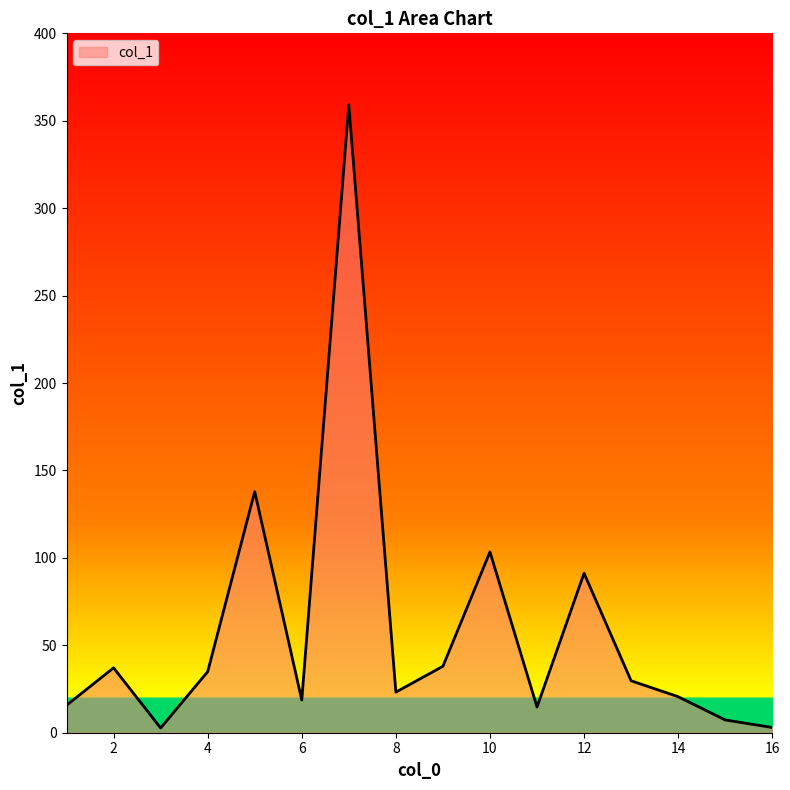

What is the greatest value displayed?

359.1